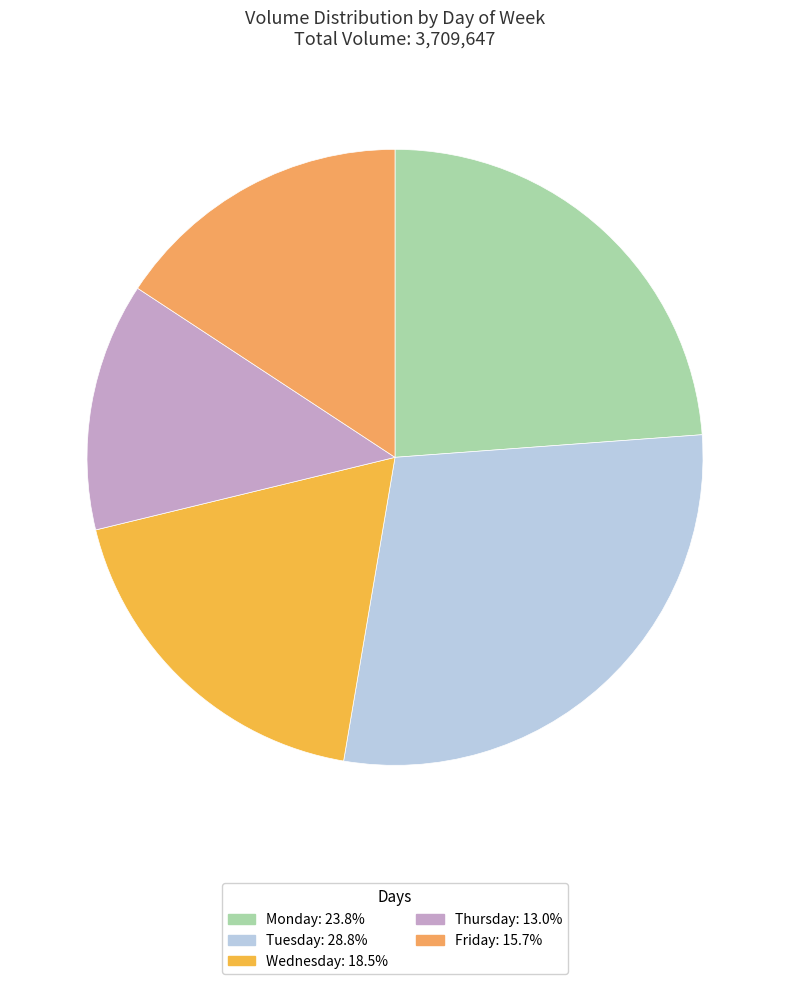

The Thursday slice represents 27% of the pie. True or false?

False